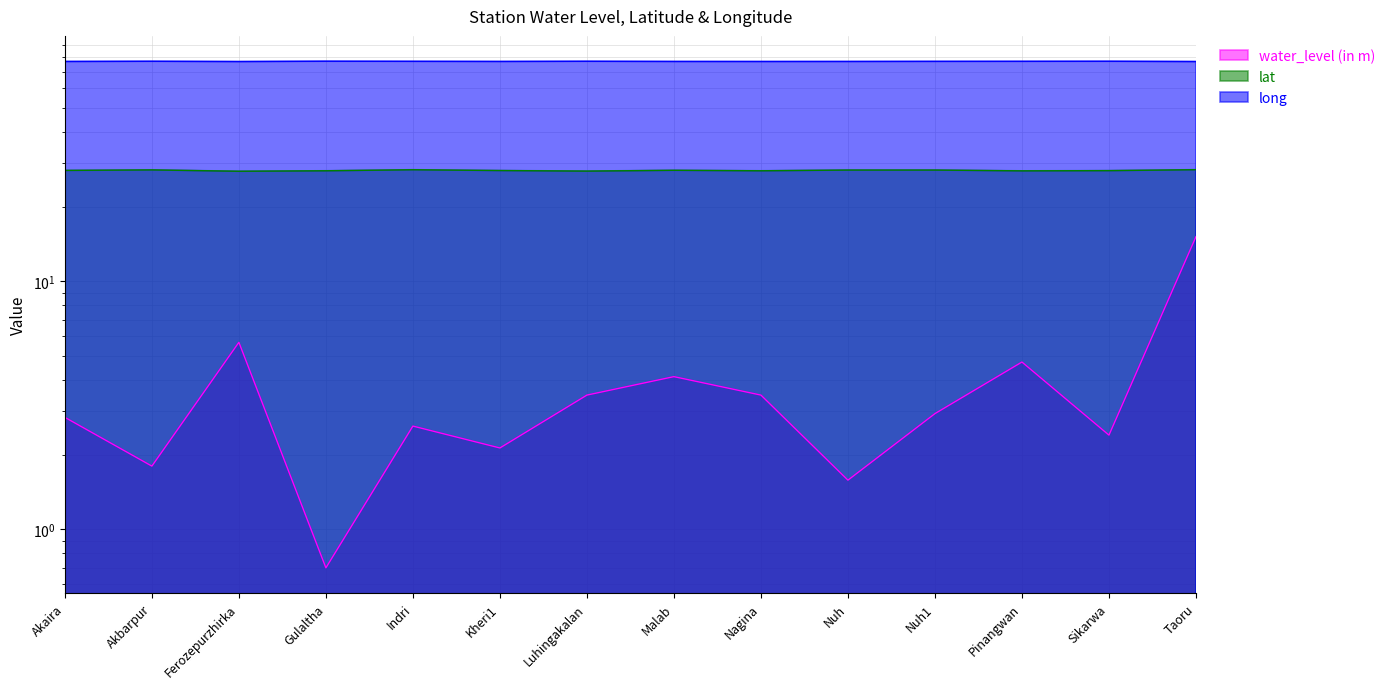

Rank the series at Sikarwa from lowest to highest value.

water_level (in m), lat, long